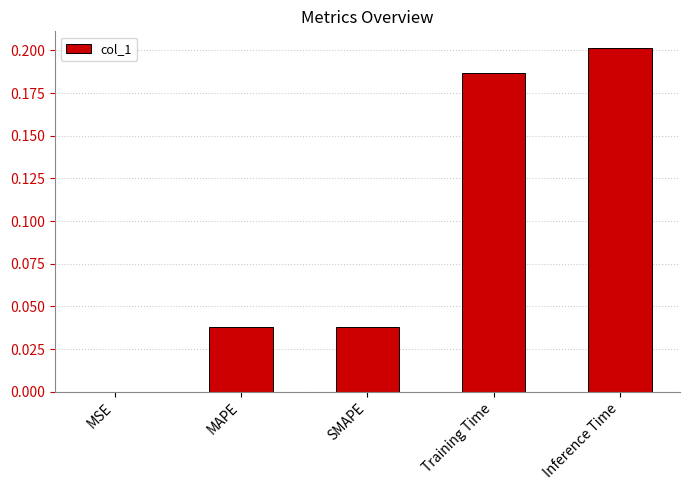

Which category has the highest value across all series?

Inference Time